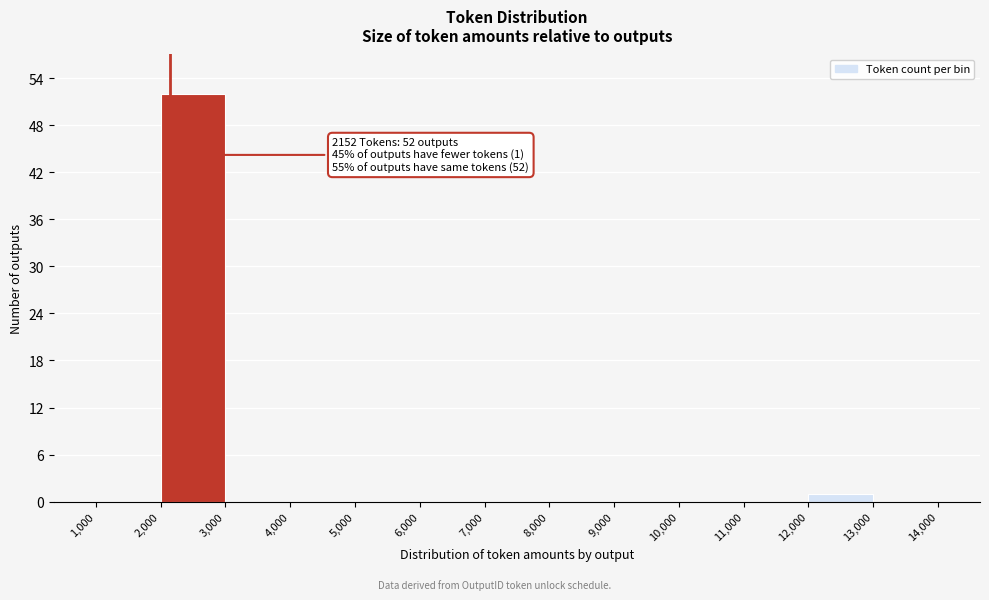

Over which range of the x-axis is the bar tallest?

2,000 to 3,000